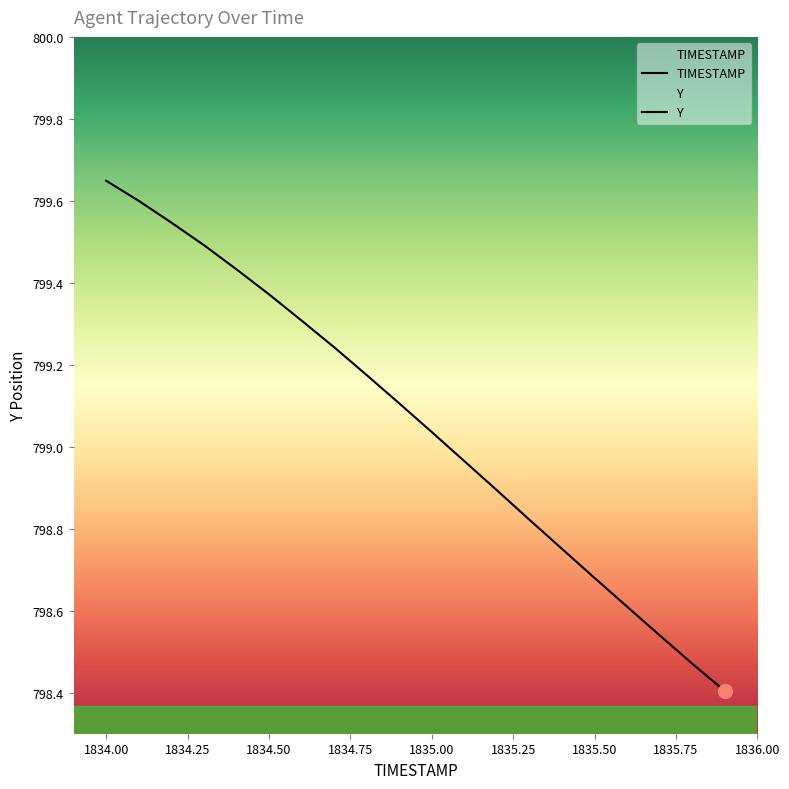

Is it true that TIMESTAMP equals 1835.8 at 1835.8?

True